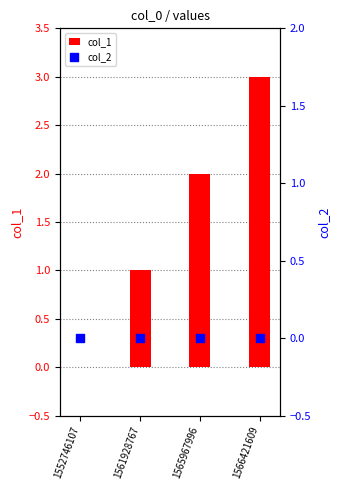

Which series has the widest spread of Y values?

col_1